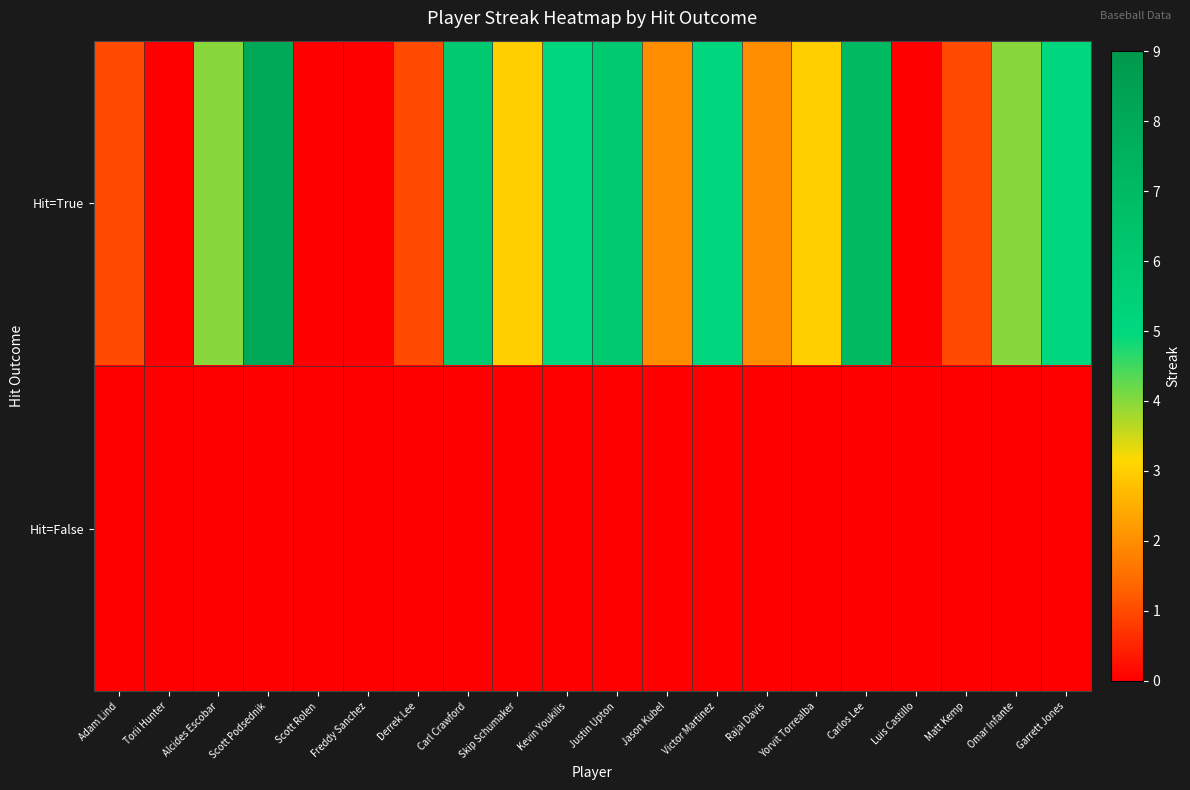

Rank the series at Rajai Davis from highest to lowest value.

Hit=True, Hit=False